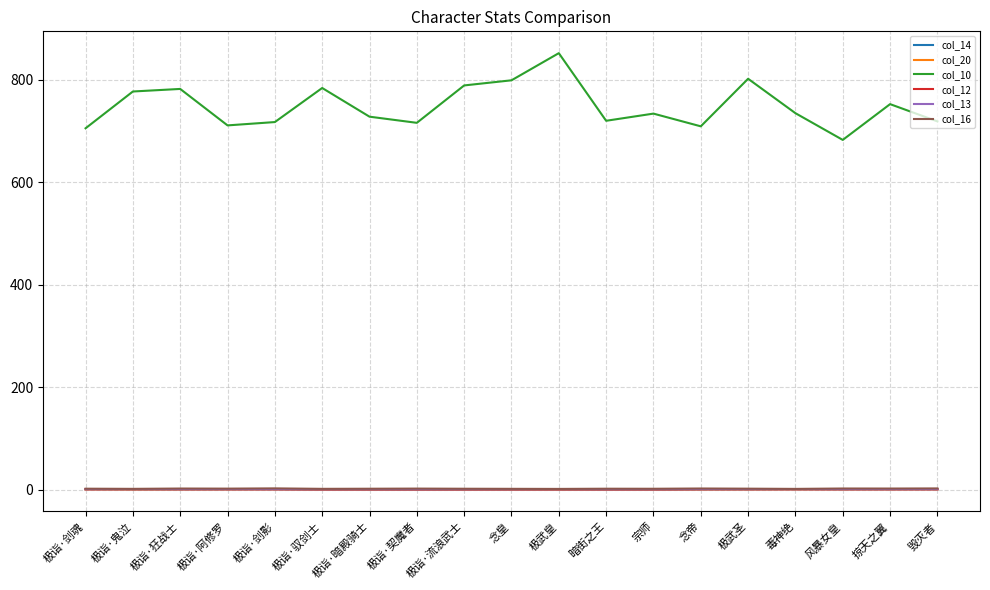

What is the average value of the col_20 series?

0.2